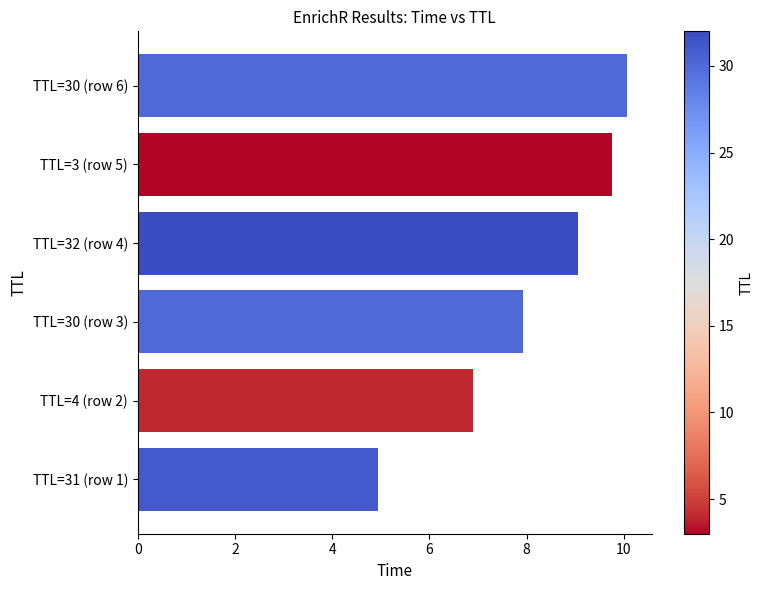

Approximately how many times larger is the value at TTL=30 (row 6) compared to TTL=3 (row 5)?

1.0